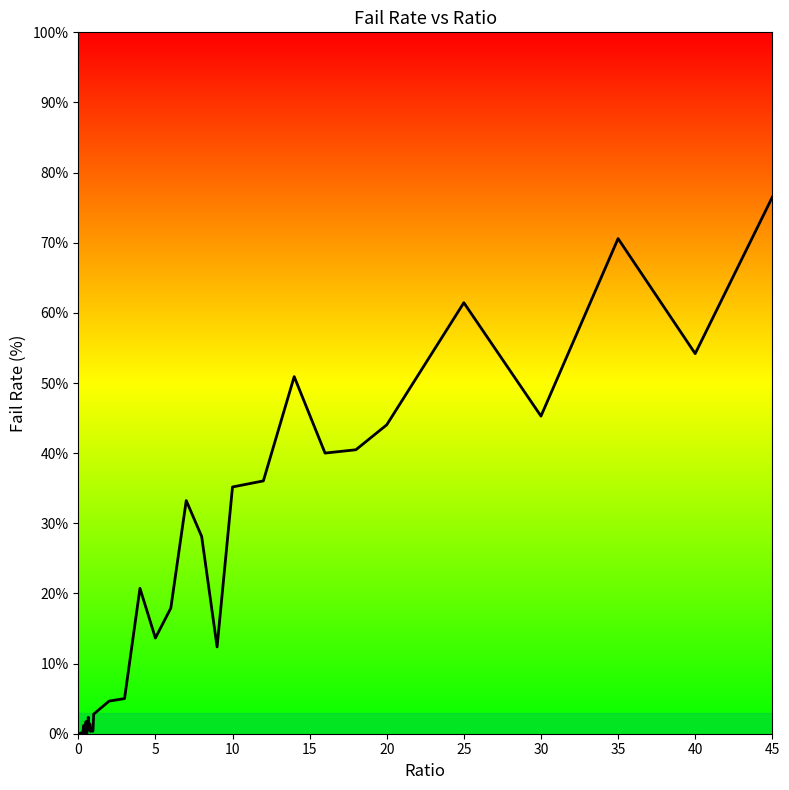

What is the average value?

17.6